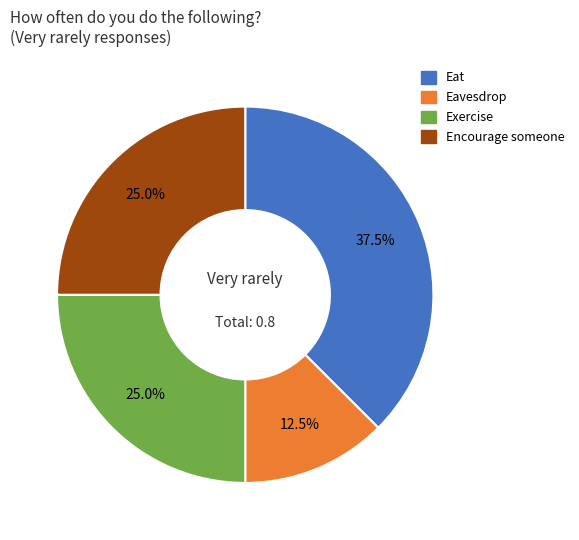

True or false: Exercise accounts for 33% of the total.

False